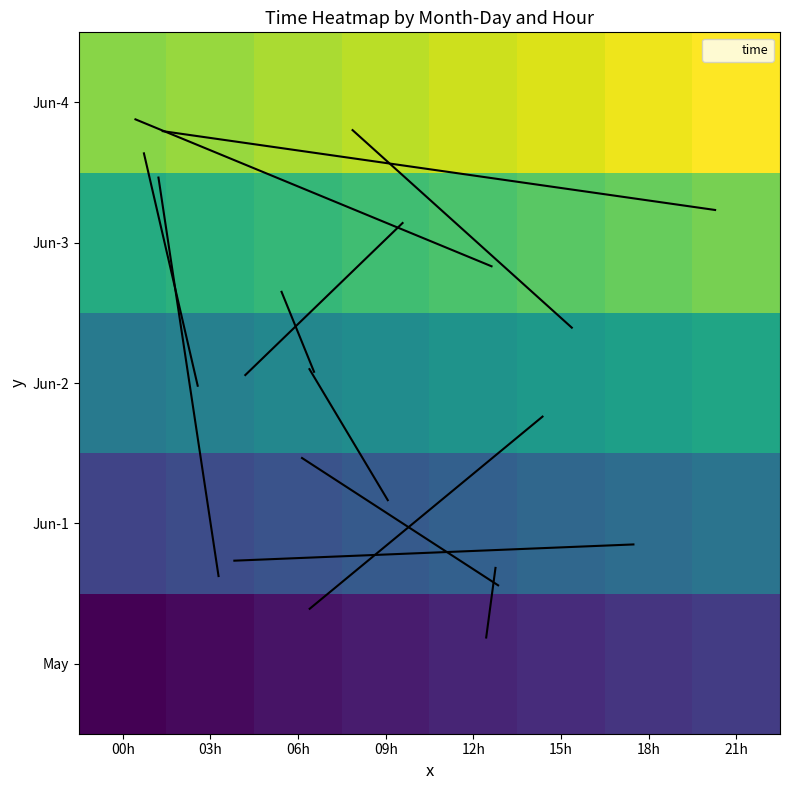

Reading left to right, extract all data points from this chart.

May: 00h=33387.0	03h=33387.1	06h=33387.2	09h=33387.4	12h=33387.5	15h=33387.6	18h=33387.8	21h=33387.9
Jun-1: 00h=33388.0	03h=33388.1	06h=33388.2	09h=33388.4	12h=33388.5	15h=33388.6	18h=33388.8	21h=33388.9
Jun-2: 00h=33389.0	03h=33389.1	06h=33389.2	09h=33389.4	12h=33389.5	15h=33389.6	18h=33389.8	21h=33389.9
Jun-3: 00h=33390.0	03h=33390.1	06h=33390.2	09h=33390.4	12h=33390.5	15h=33390.6	18h=33390.8	21h=33390.9
Jun-4: 00h=33391.0	03h=33391.1	06h=33391.2	09h=33391.4	12h=33391.5	15h=33391.6	18h=33391.8	21h=33391.9